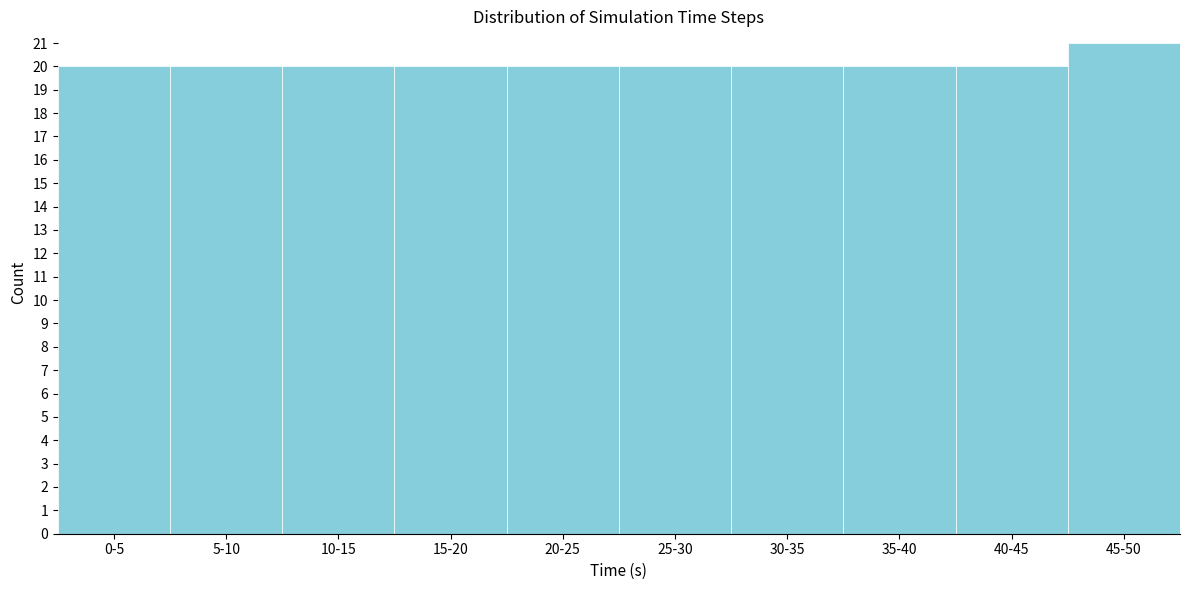

Reading left to right, what are all the values shown in this chart?

0-5=20	5-10=20	10-15=20	15-20=20	20-25=20	25-30=20	30-35=20	35-40=20	40-45=20	45-50=21